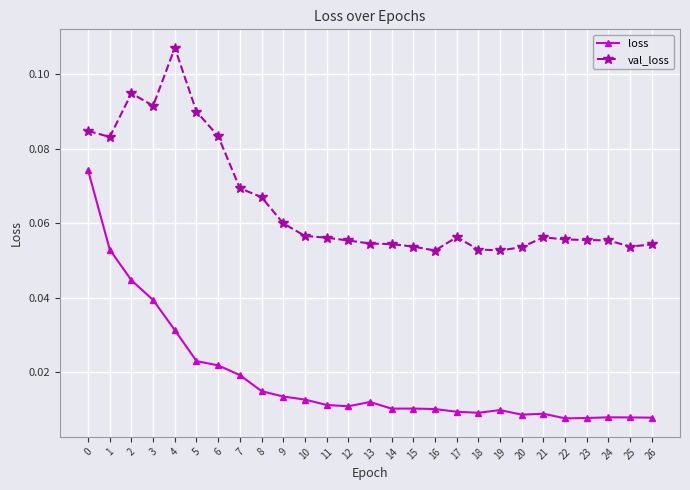

Is this an area chart (filled region under the line)?

No